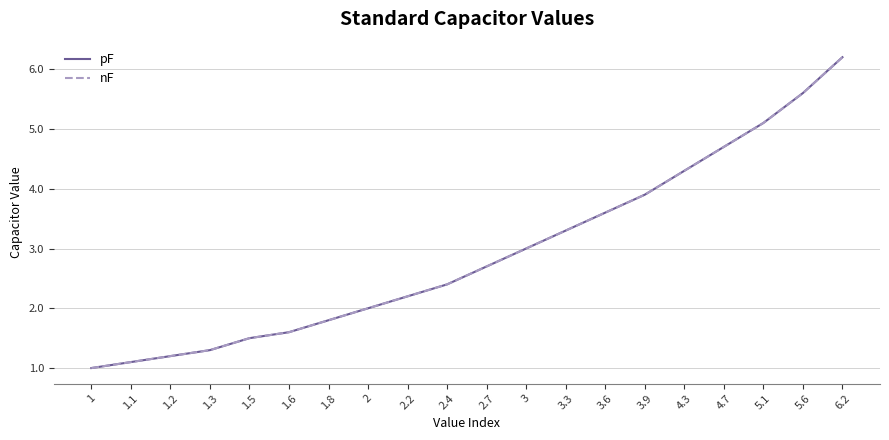

The value of pF at 2.2 is 2.9. True or false?

False